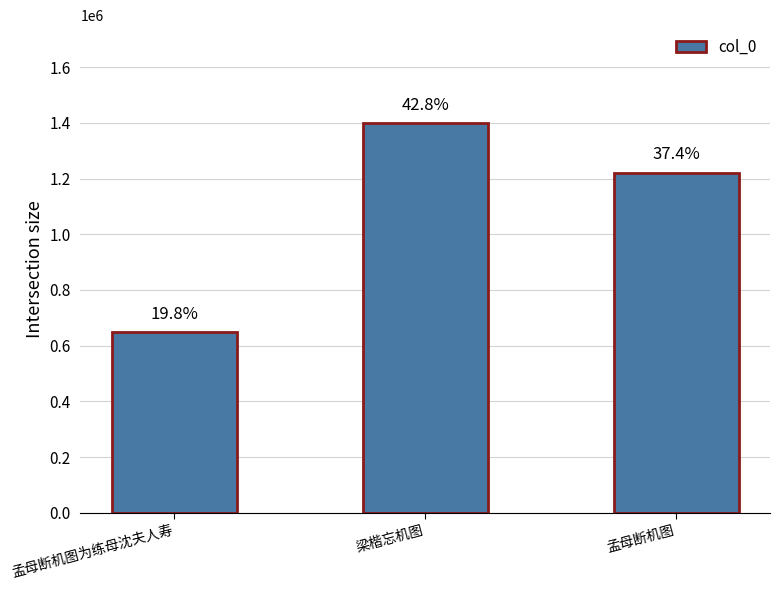

Reading left to right, extract all data points from this chart.

647568	1400118	1221286